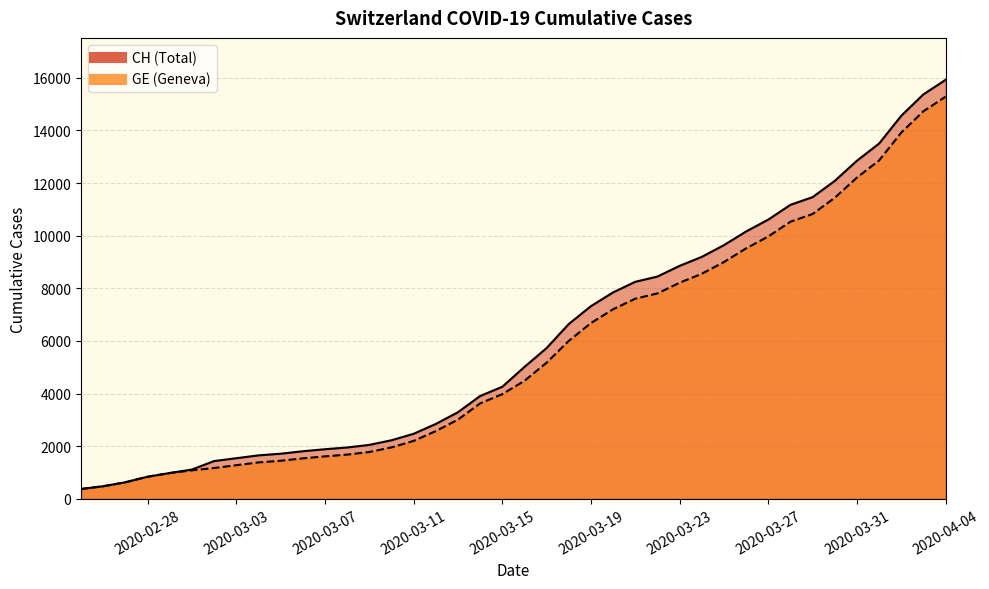

What is the value of the GE point at the 8th from the left?

1278